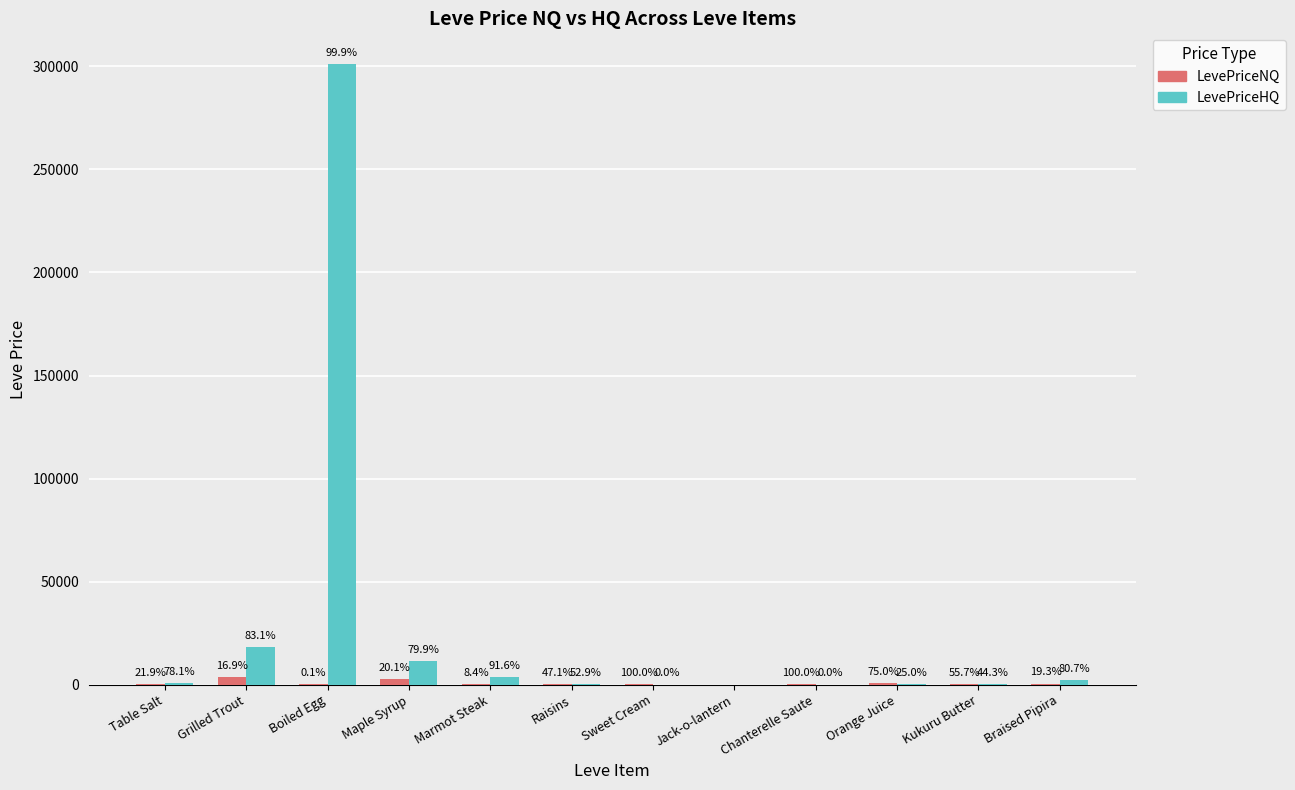

List the series in order of their overall mean, lowest first.

LevePriceNQ, LevePriceHQ